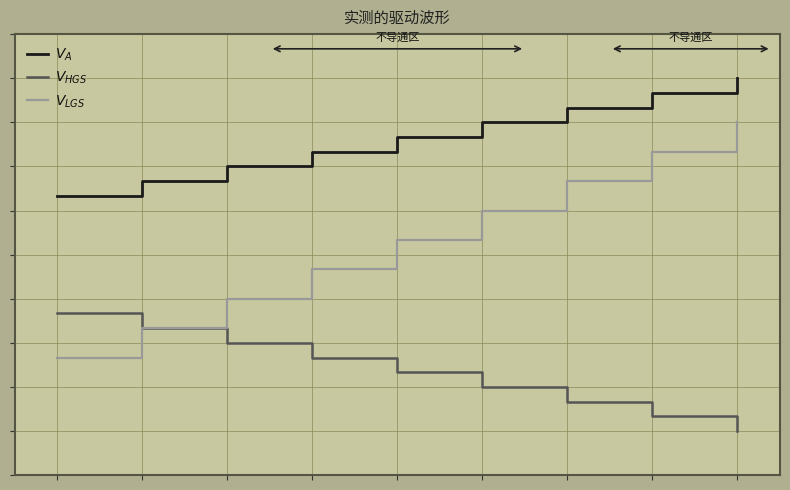

What is the greatest value displayed?

15